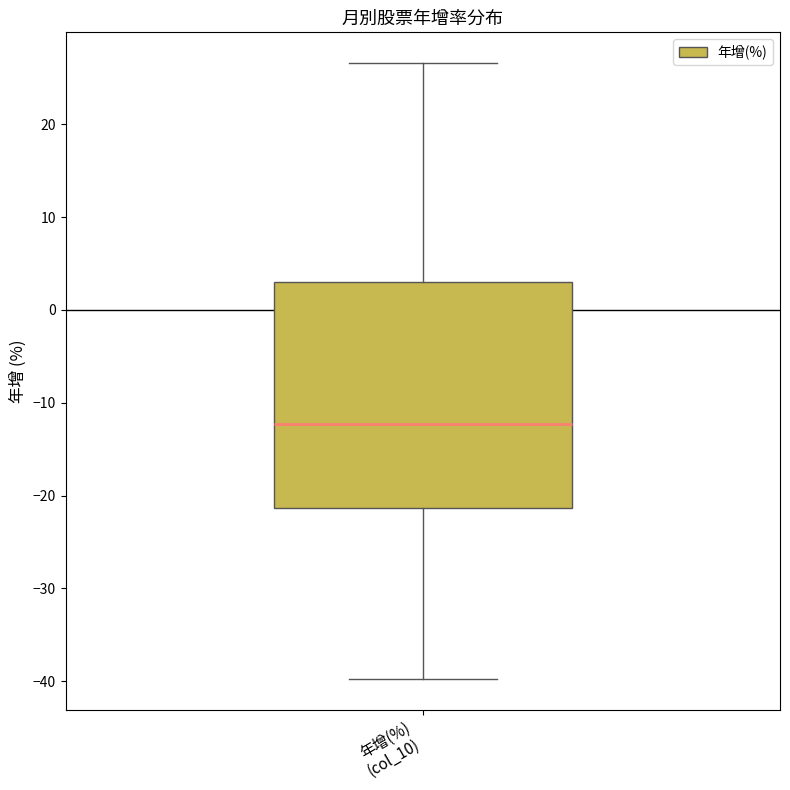

Transcribe this box plot: give where the median line is, the range the box spans, and where the two whiskers end, as read against the y-axis. The values are not printed on the chart, so give them approximately, as read against the axis.

median -12, box -21 to 3, whiskers -40 to 27